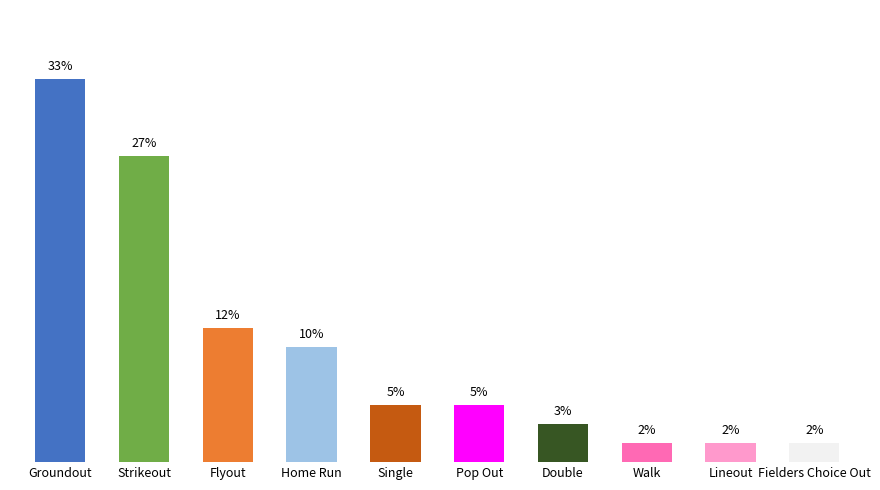

What is the difference between the second highest and minimum values?

25.0